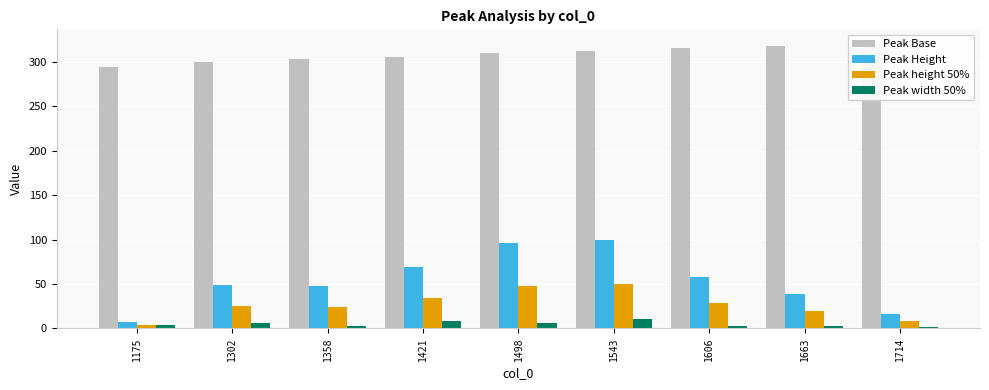

The value of Peak width 50% at 1498 is 8.8. True or false?

False